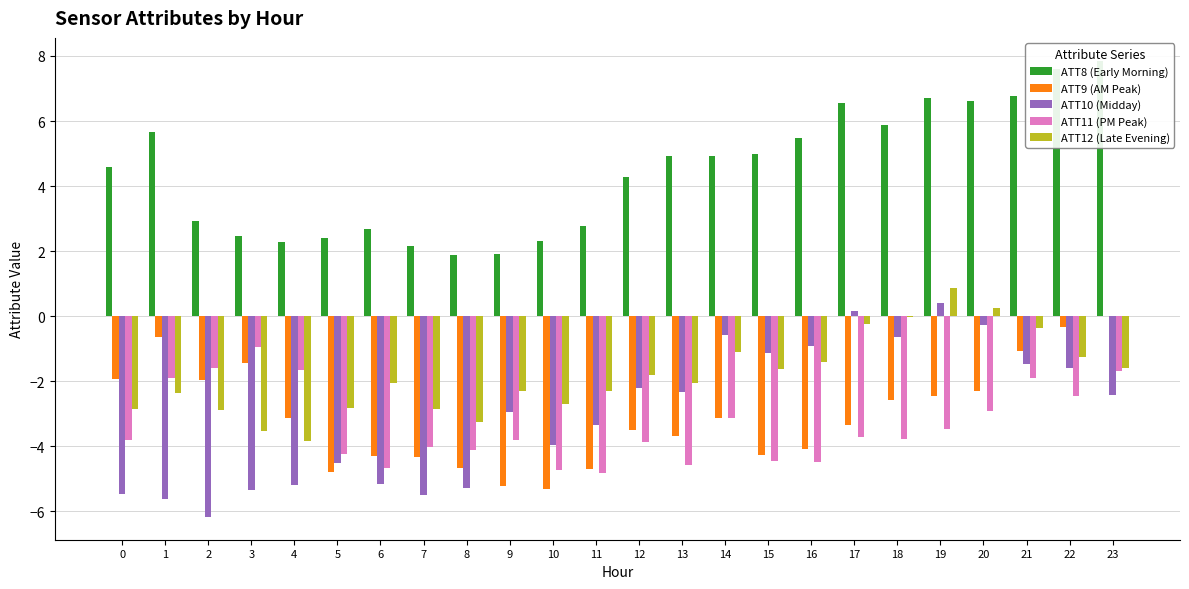

Reading left to right, list all the values displayed in this chart.

ATT8 (Early Morning): 0=4.6	1=5.7	2=2.9	3=2.5	4=2.3	5=2.4	6=2.7	7=2.2	8=1.9	9=1.9	10=2.3	11=2.8	12=4.3	13=4.9	14=4.9	15=5.0	16=5.5	17=6.6	18=5.9	19=6.7	20=6.6	21=6.8	22=7.6	23=7.9
ATT9 (AM Peak): 0=-1.9	1=-0.6	2=-2.0	3=-1.4	4=-3.1	5=-4.8	6=-4.3	7=-4.3	8=-4.7	9=-5.2	10=-5.3	11=-4.7	12=-3.5	13=-3.7	14=-3.1	15=-4.3	16=-4.1	17=-3.4	18=-2.6	19=-2.4	20=-2.3	21=-1.1	22=-0.3	23=-0.0
ATT10 (Midday): 0=-5.5	1=-5.6	2=-6.2	3=-5.3	4=-5.2	5=-4.5	6=-5.2	7=-5.5	8=-5.3	9=-3.0	10=-4.0	11=-3.4	12=-2.2	13=-2.3	14=-0.6	15=-1.1	16=-0.9	17=0.2	18=-0.6	19=0.4	20=-0.3	21=-1.5	22=-1.6	23=-2.4
ATT11 (PM Peak): 0=-3.8	1=-1.9	2=-1.6	3=-0.9	4=-1.7	5=-4.2	6=-4.7	7=-4.0	8=-4.1	9=-3.8	10=-4.7	11=-4.8	12=-3.9	13=-4.6	14=-3.1	15=-4.5	16=-4.5	17=-3.7	18=-3.8	19=-3.5	20=-2.9	21=-1.9	22=-2.5	23=-1.7
ATT12 (Late Evening): 0=-2.9	1=-2.4	2=-2.9	3=-3.5	4=-3.9	5=-2.8	6=-2.1	7=-2.9	8=-3.3	9=-2.3	10=-2.7	11=-2.3	12=-1.8	13=-2.0	14=-1.1	15=-1.6	16=-1.4	17=-0.2	18=-0.0	19=0.9	20=0.3	21=-0.4	22=-1.3	23=-1.6